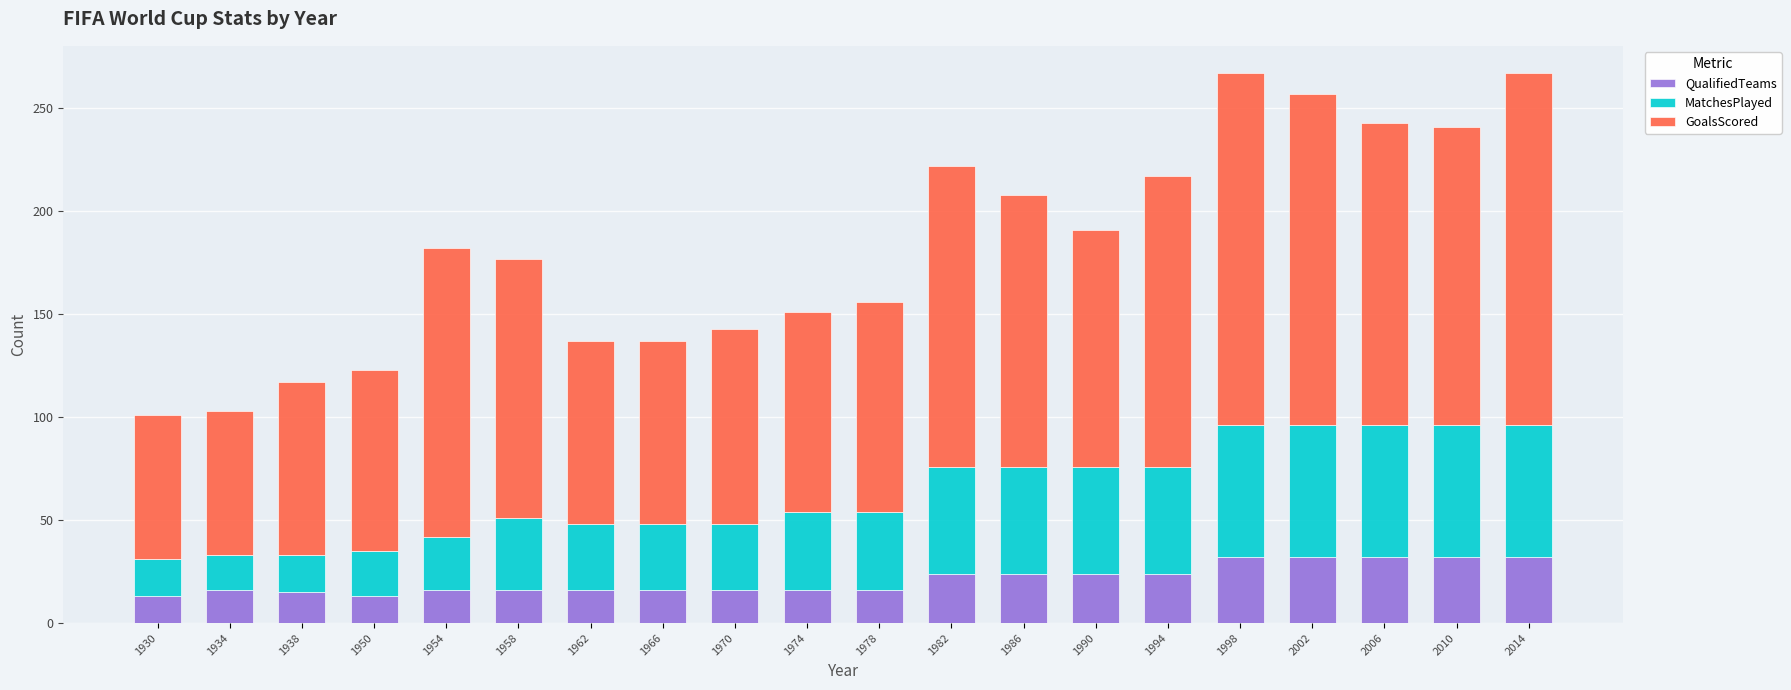

How many series are shown in this chart?

3